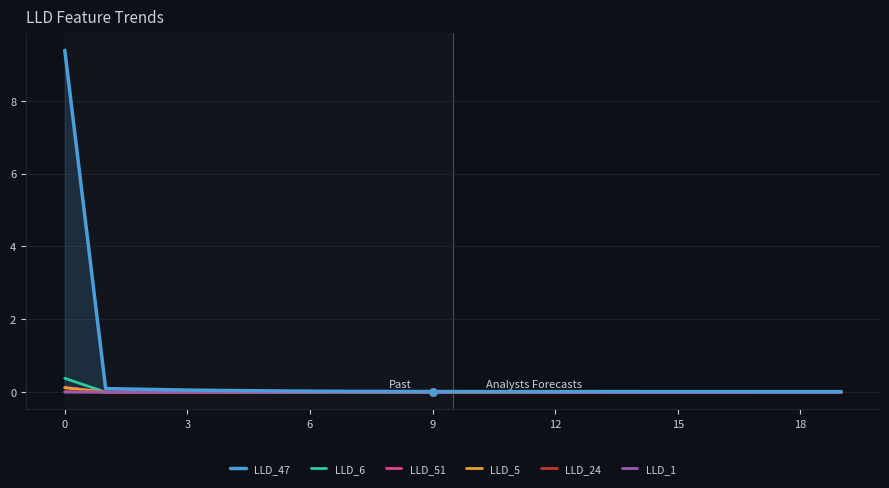

Which series has the largest range (max minus min)?

LLD_47